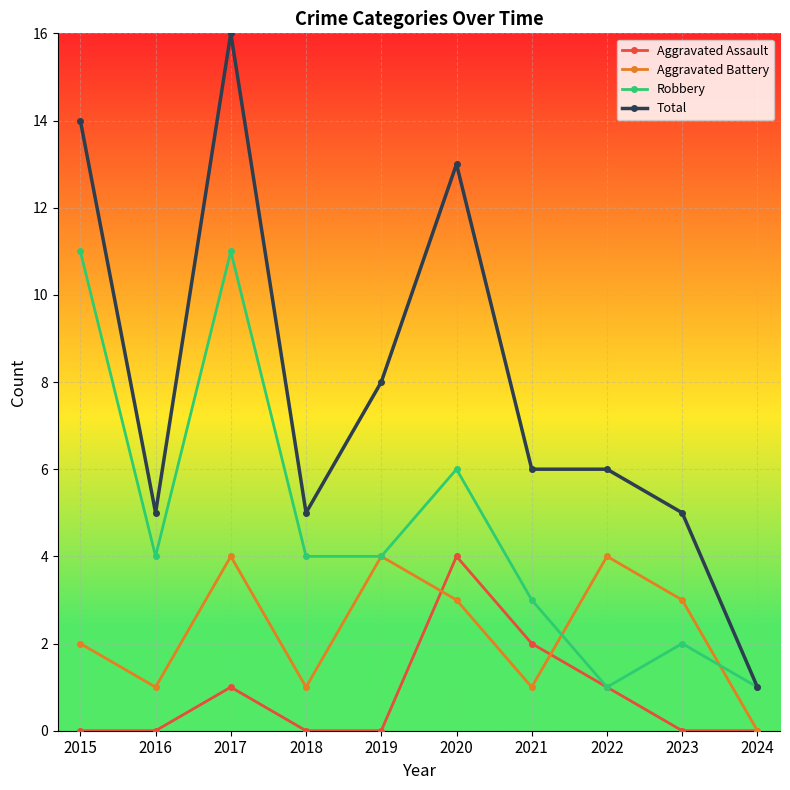

What is the sum of the Total values at 2022 and 2017?

22